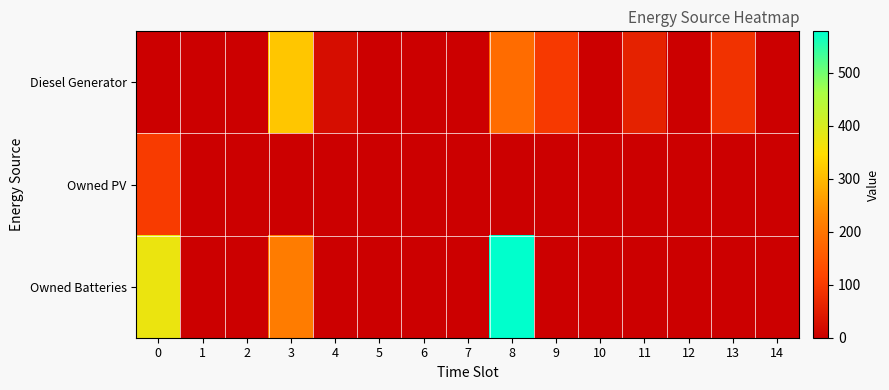

Reading left to right, what are all the values shown in this chart?

row_0: 0=0	1=0	2=0	3=317	4=24	5=0	6=0	7=0	8=185	9=99	10=0	11=59	12=0	13=86	14=0
row_1: 0=102	1=0	2=0	3=0	4=0	5=0	6=0	7=0	8=0	9=0	10=0	11=0	12=0	13=0	14=0
row_2: 0=373	1=0	2=1	3=212	4=0	5=0	6=0	7=0	8=578	9=0	10=1	11=0	12=0	13=0	14=0